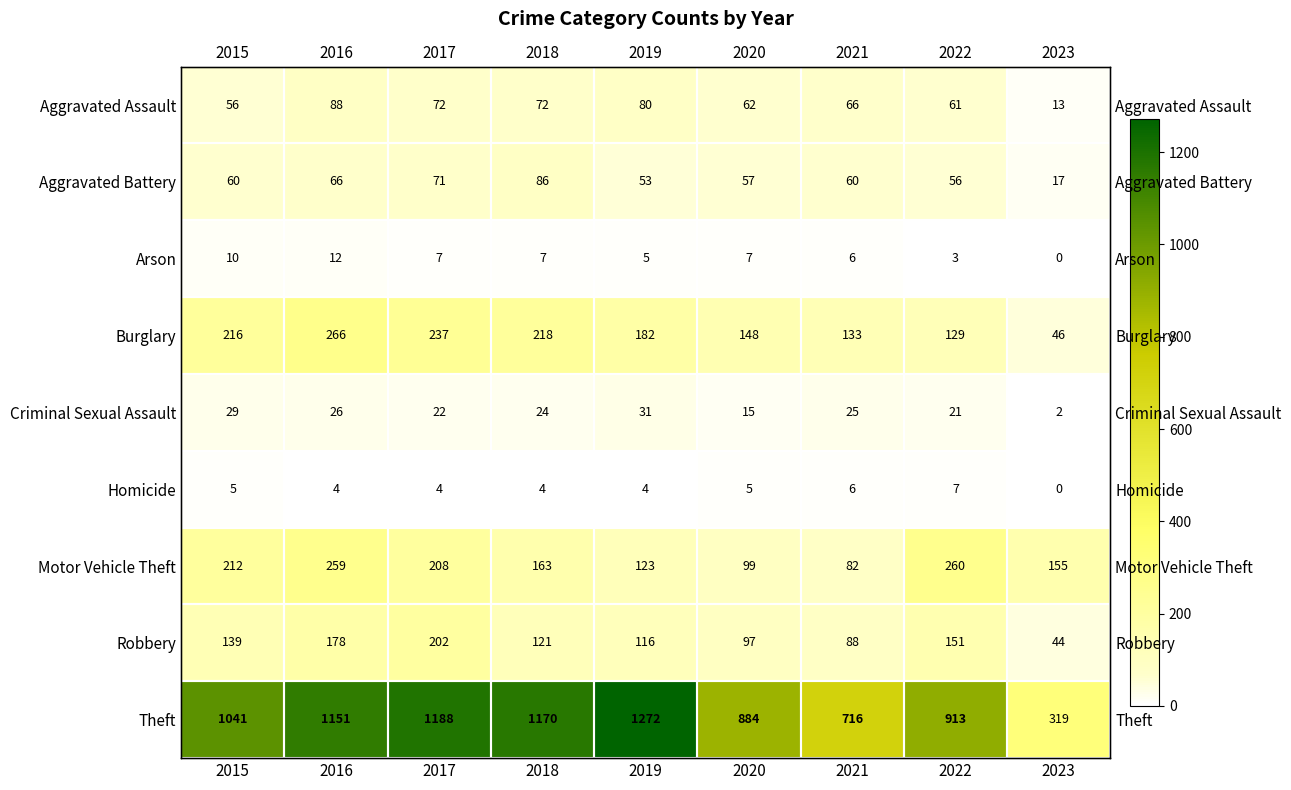

What value does the Burglary series have at 2018, to the nearest 10?

220